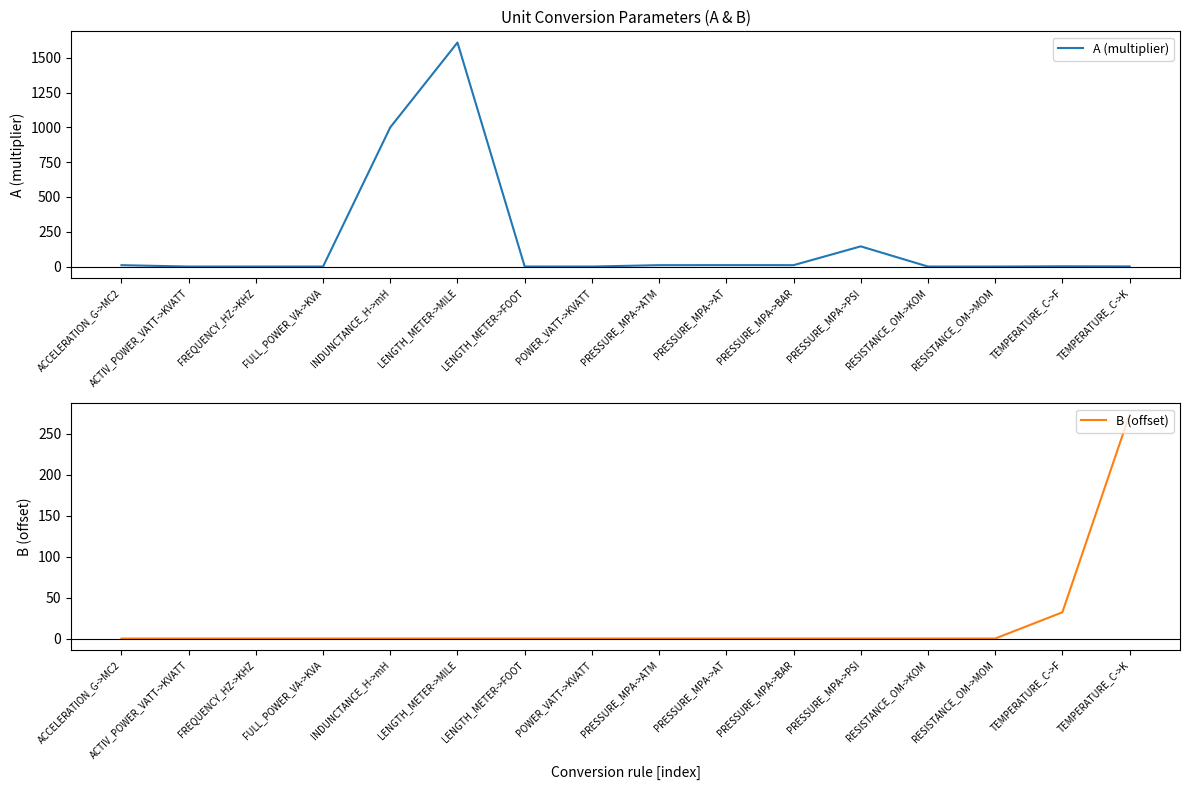

How many lines are shown in the chart?

2